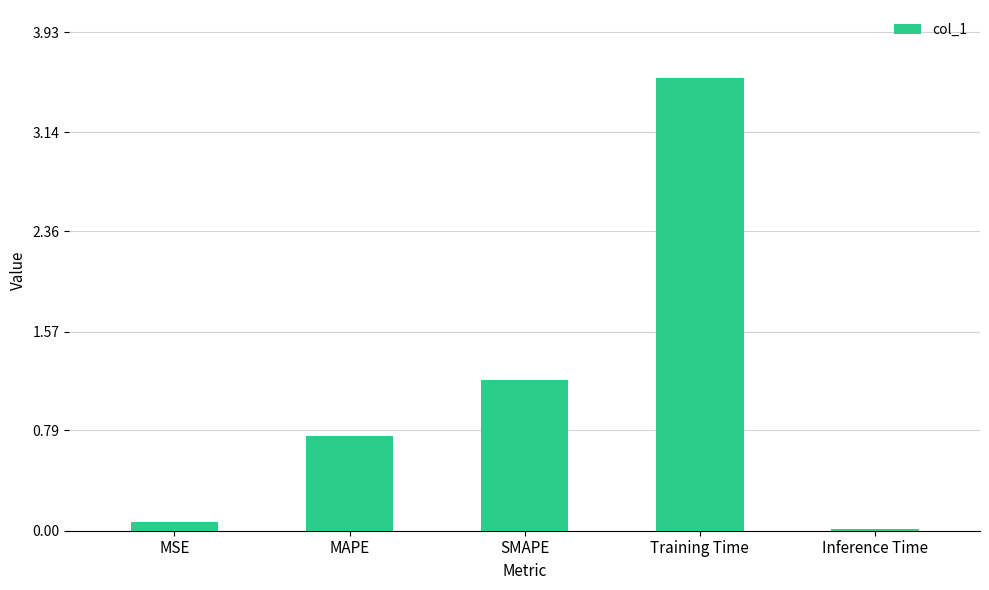

What is the label of the 5th bar from the left?

Inference Time